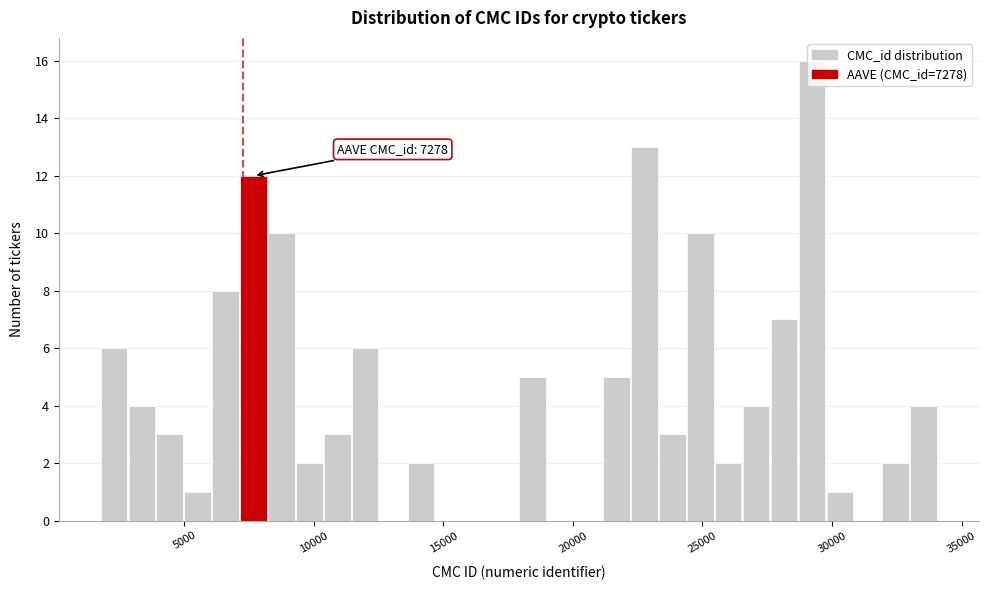

Read against the x-axis, roughly where is the centre of the tallest bar?

29000